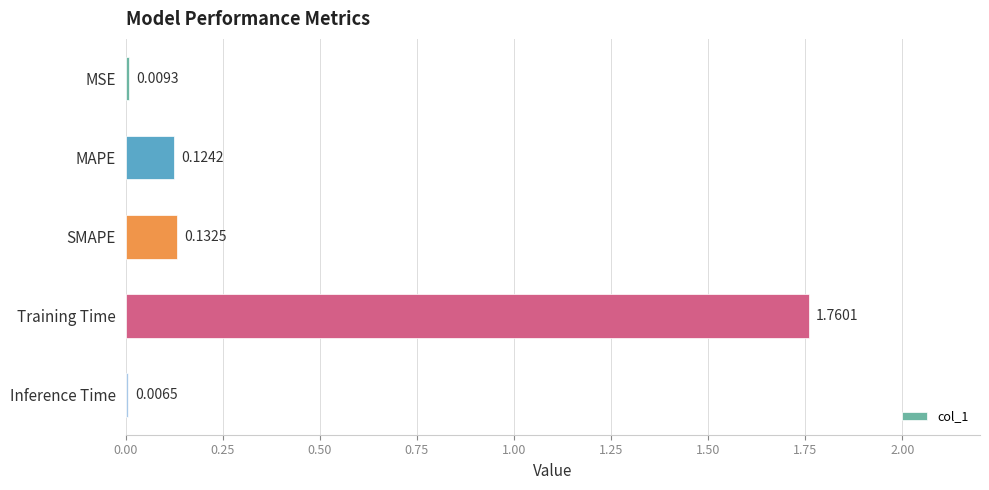

Which has a higher value, Training Time or MSE?

Training Time